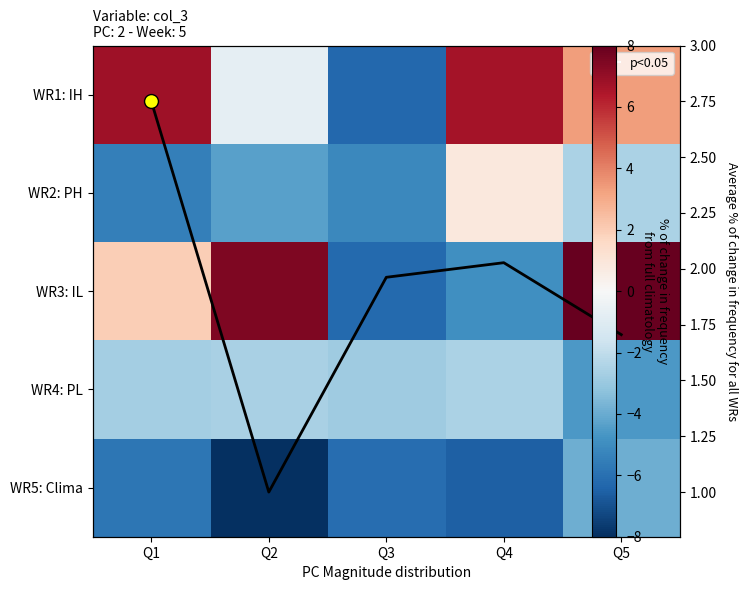

What is the difference between the highest and lowest values at Q2?

15.4